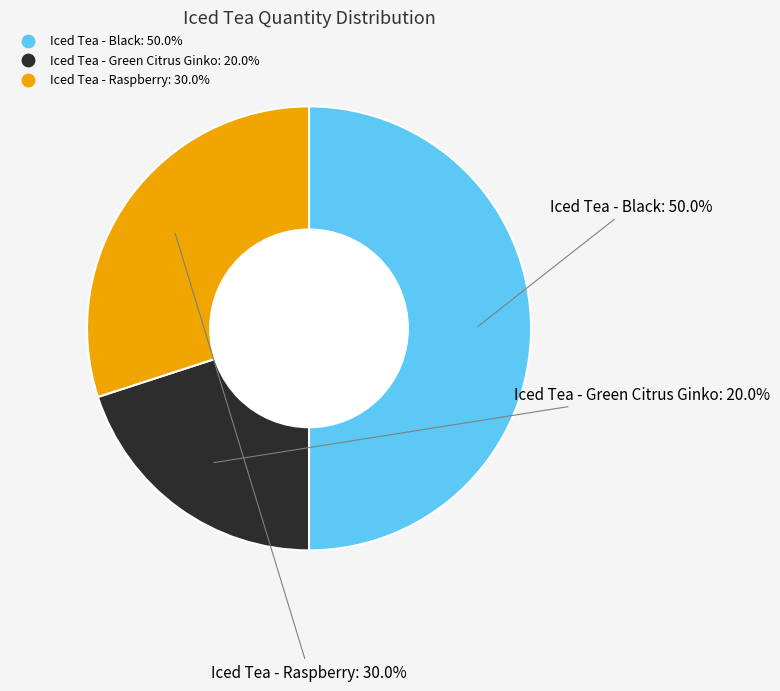

To the nearest percent, what percentage of the pie is Iced Tea - Raspberry?

30%